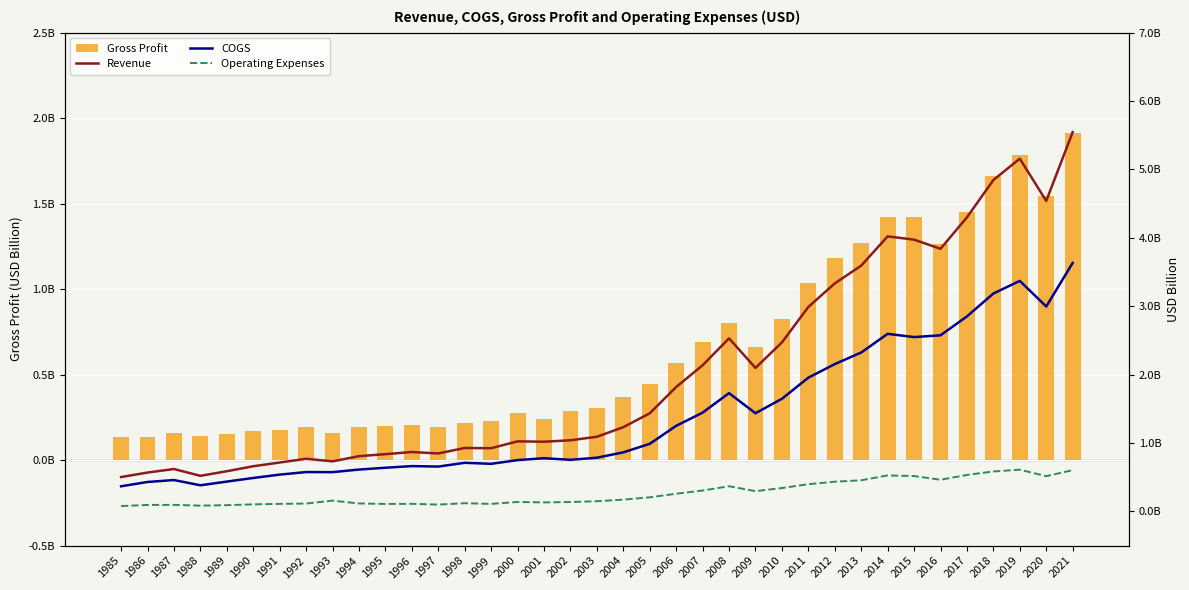

Does the chart contain any negative values?

No